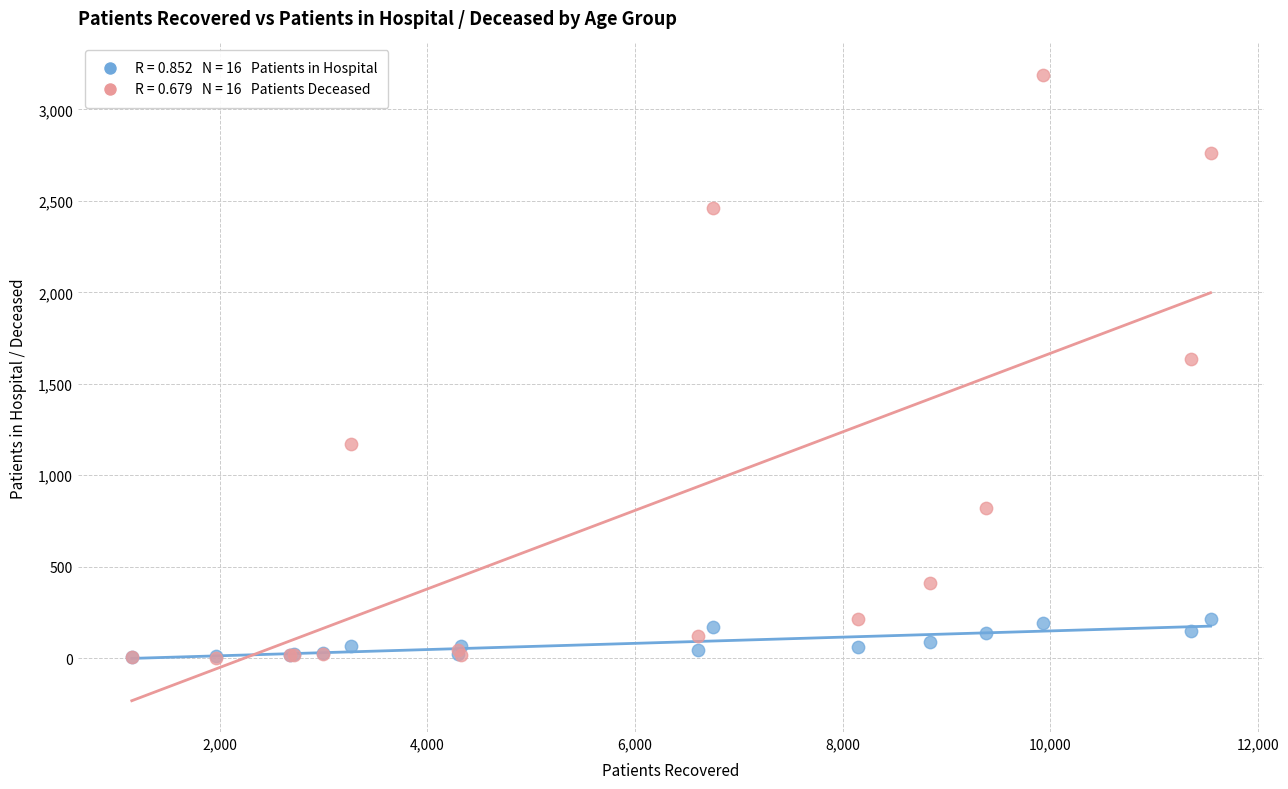

Across all series, what Y value is closest to 1596?

1637